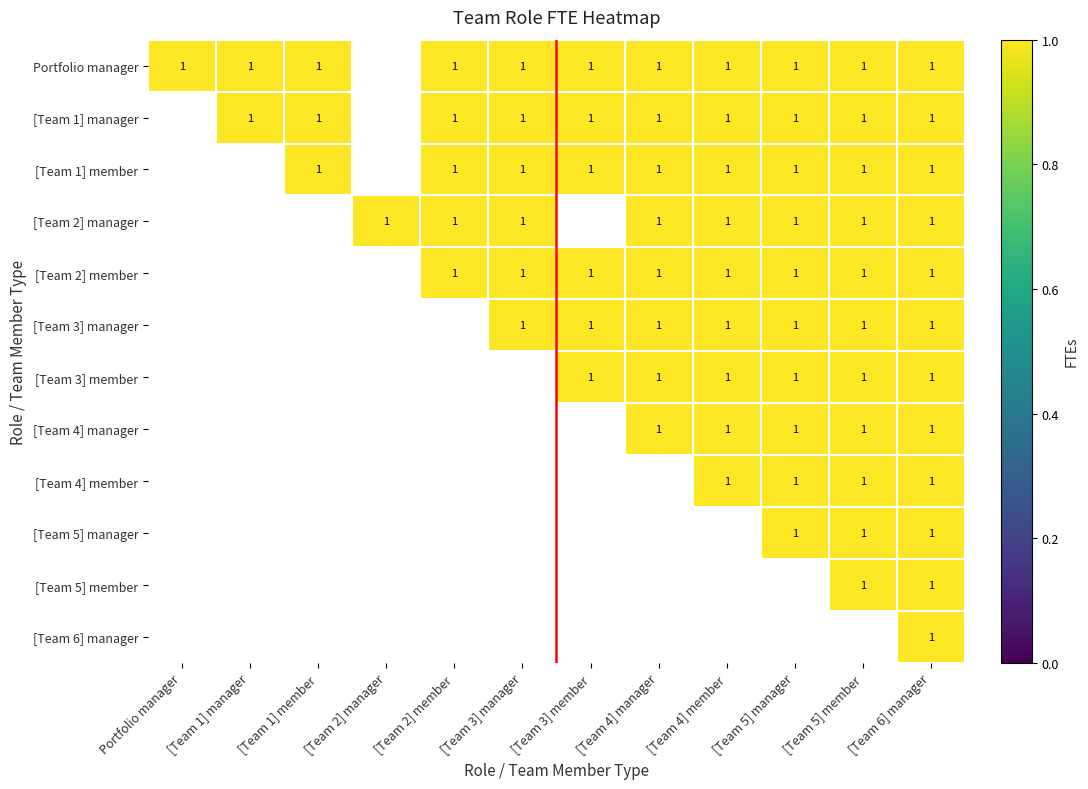

What is the total value across all series at [Team 6] manager?

12